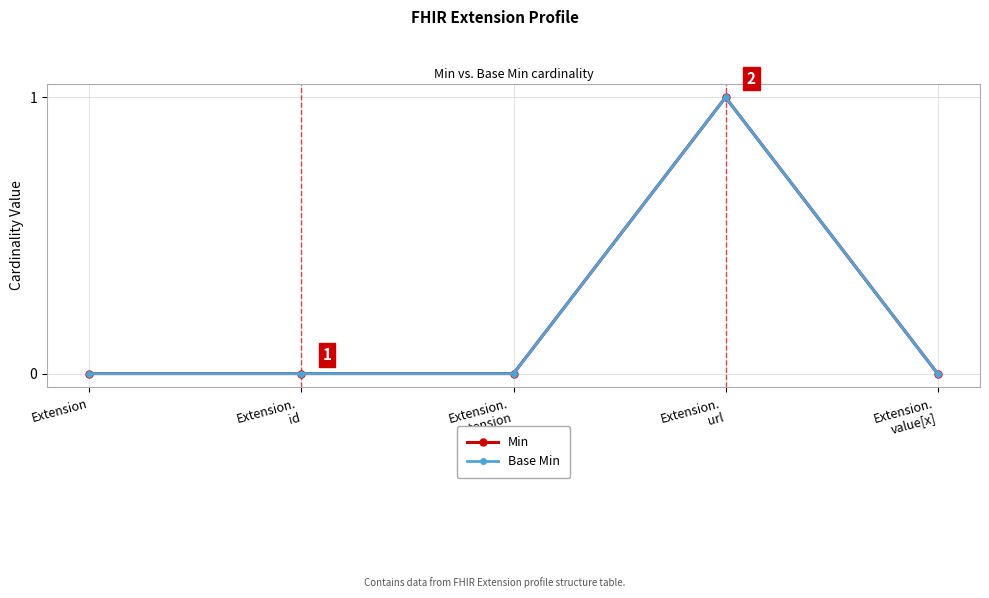

Does the chart have visible grid lines?

Yes